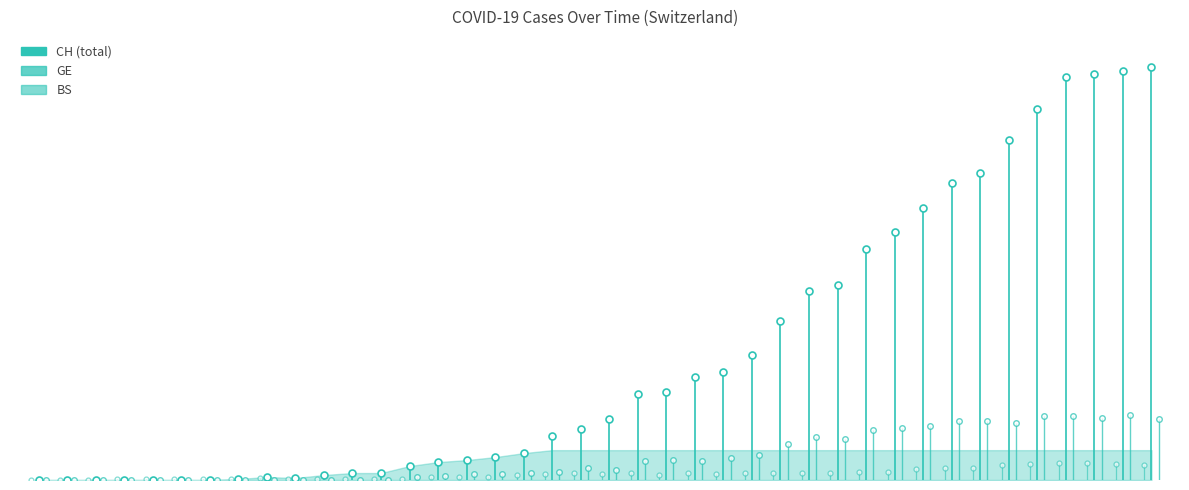

True or false: BS and CH cross at least once.

False